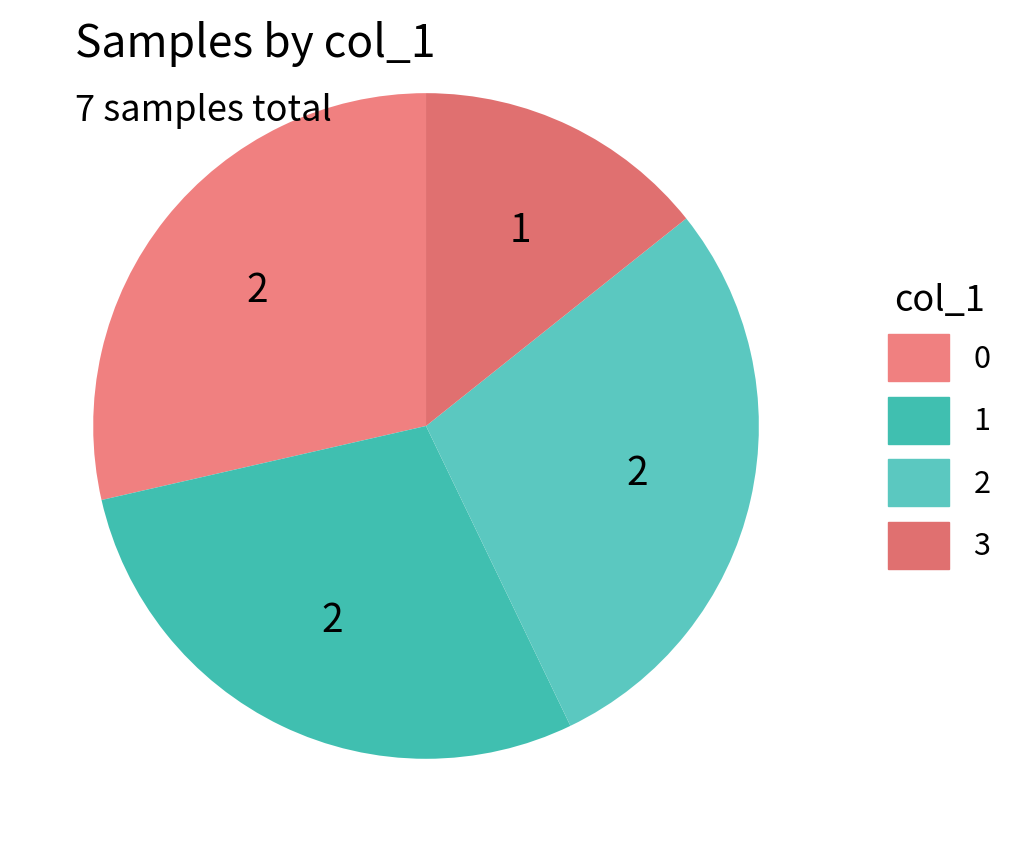

Which slice is the smallest?

3